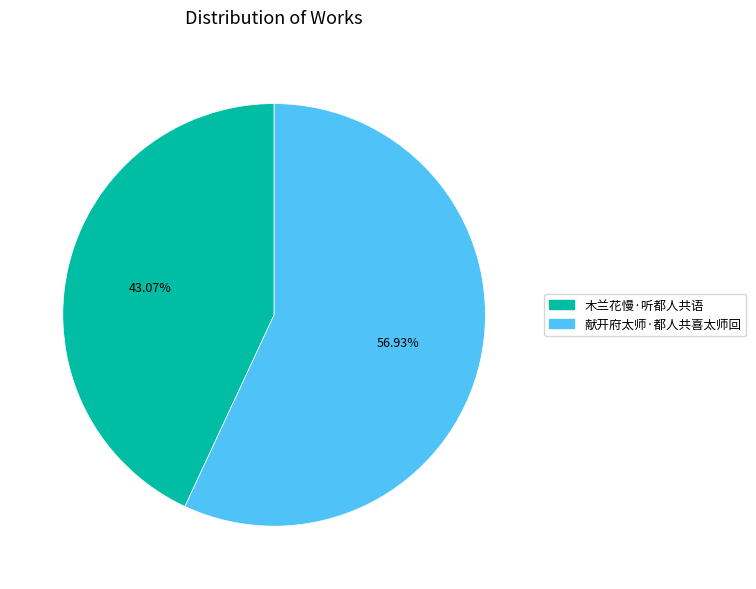

To the nearest percent, what is the combined percentage of 献开府太师·都人共喜太师回 and 木兰花慢·听都人共语?

100%